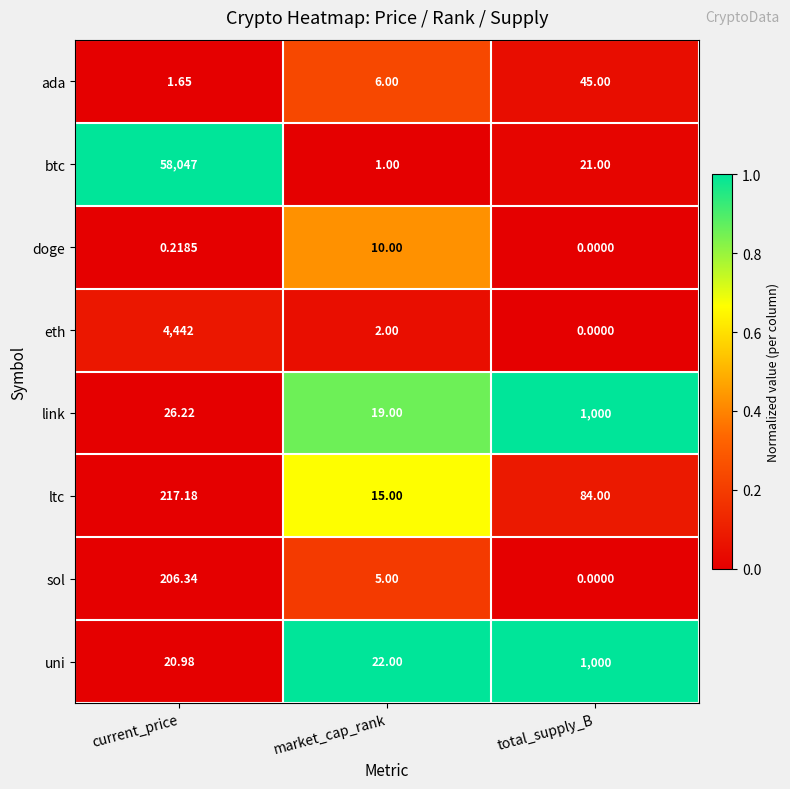

List the labels in order of ltc value, smallest first.

market_cap_rank, total_supply_B, current_price